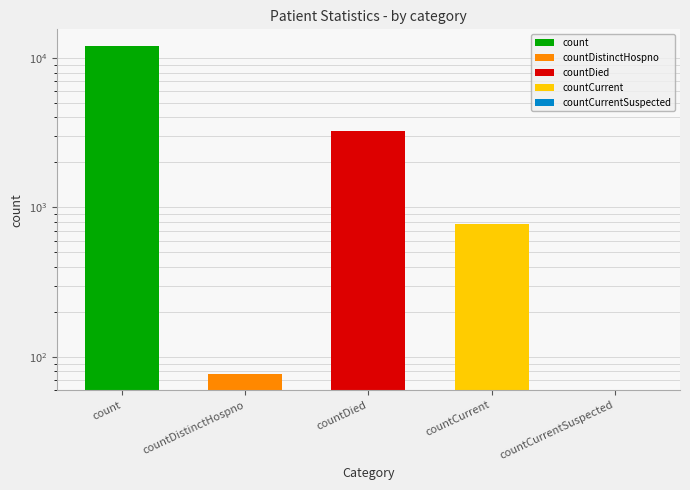

Are the bars horizontal?

No